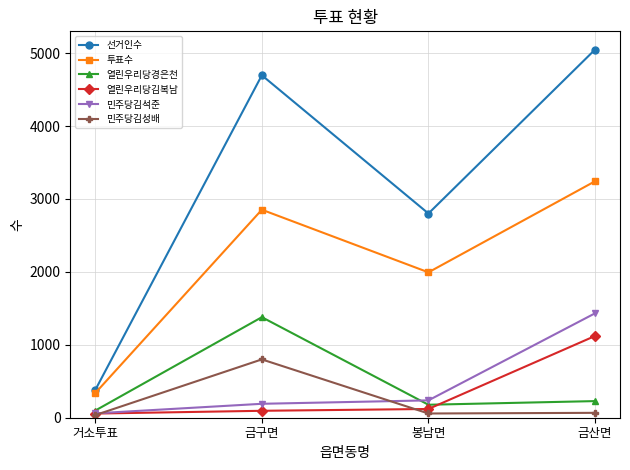

True or false: 열린우리당김복남 and 선거인수 cross at least once.

False